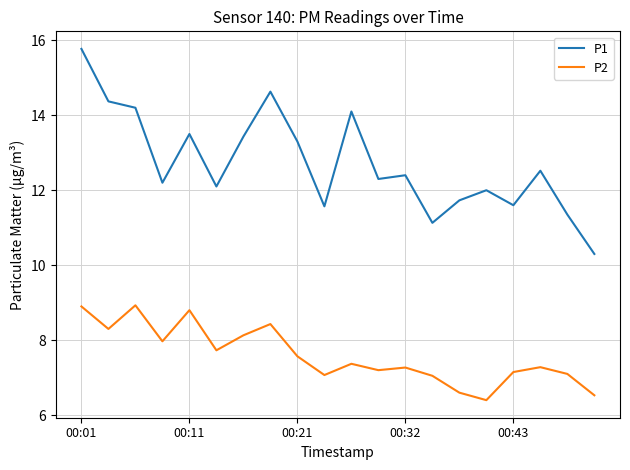

At how many categories does at least one series exceed 8?

20